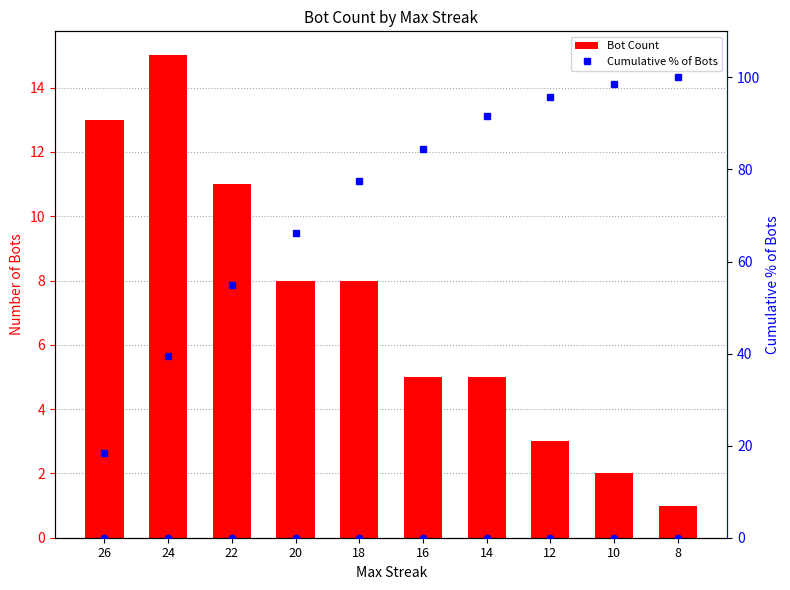

Which series has the largest Y range (max minus min)?

Cumulative % of Bots